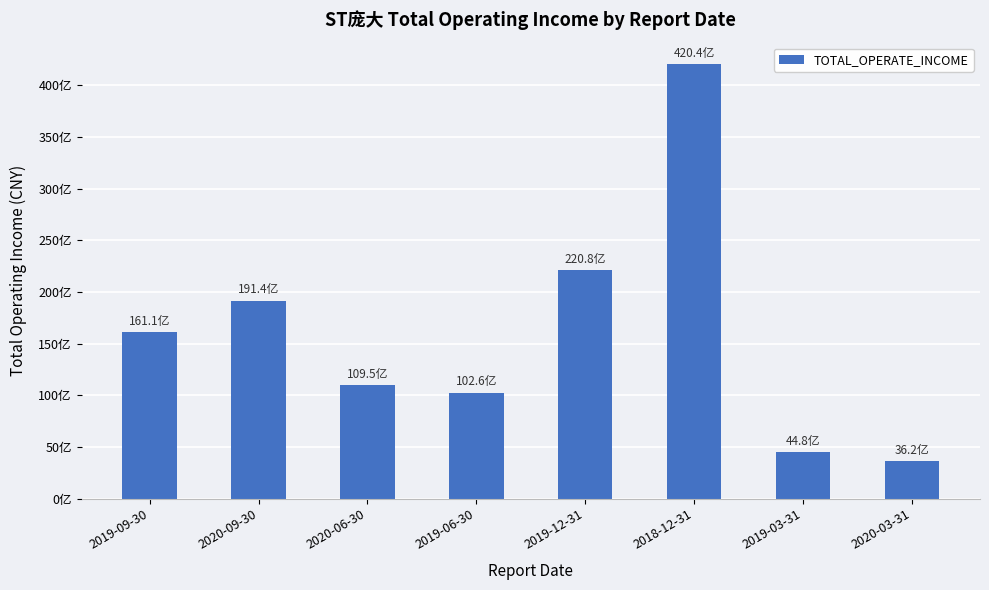

What is the label of the 3rd bar from the left?

2020-06-30